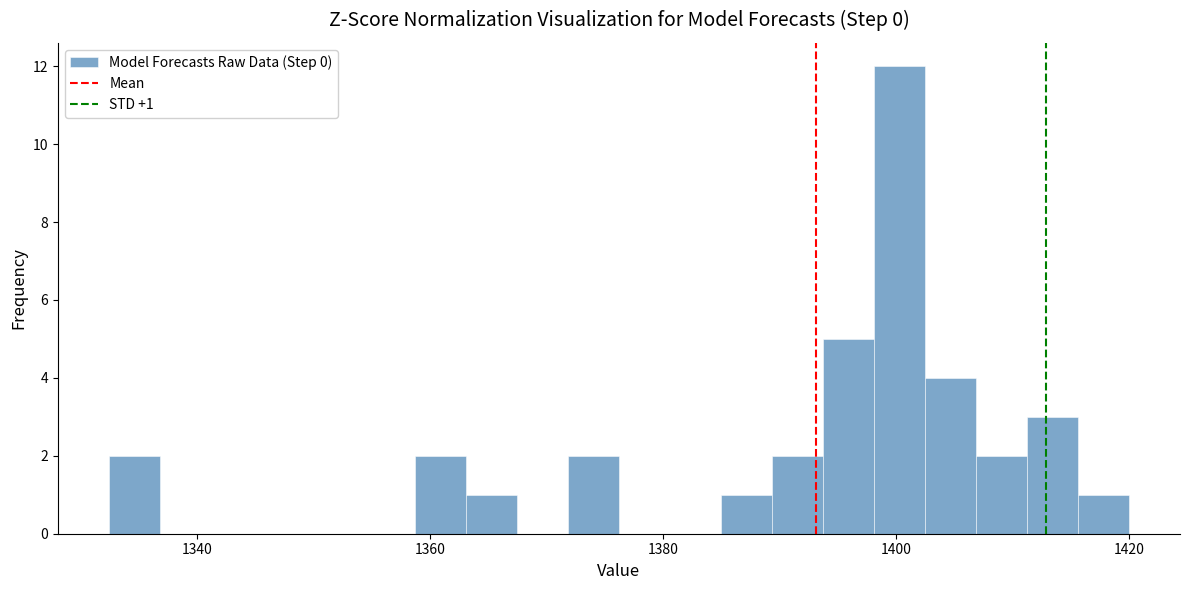

Around what value on the x-axis is the tallest bar? Give the approximate position of its centre, as read against the axis.

1400